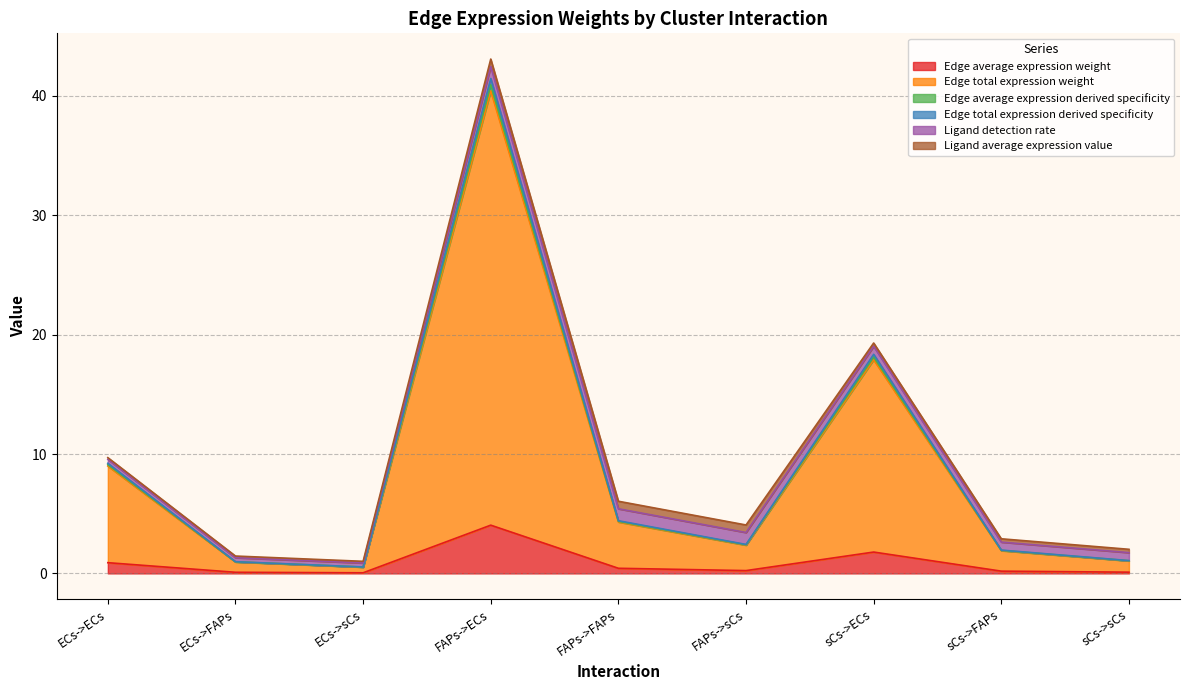

List the labels in order of Edge total expression derived specificity value, smallest first.

ECs->sCs, ECs->FAPs, sCs->sCs, sCs->FAPs, FAPs->sCs, FAPs->FAPs, ECs->ECs, sCs->ECs, FAPs->ECs